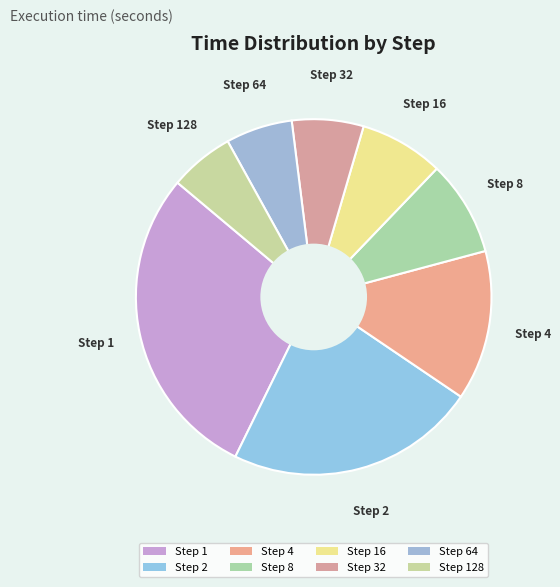

How many slices are in this pie chart?

8